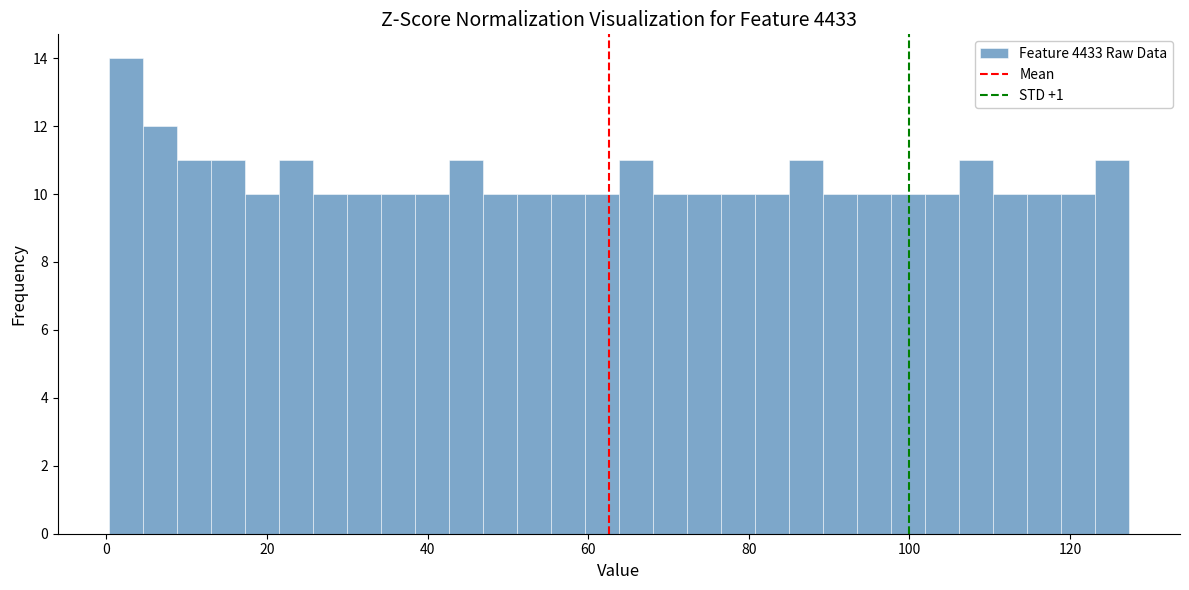

Read against the x-axis, roughly where is the centre of the tallest bar?

2